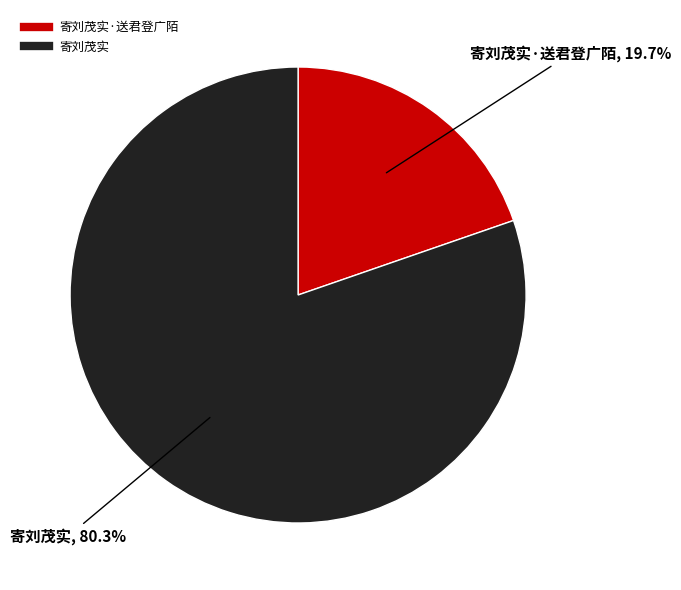

Is there a majority slice in this chart?

Yes